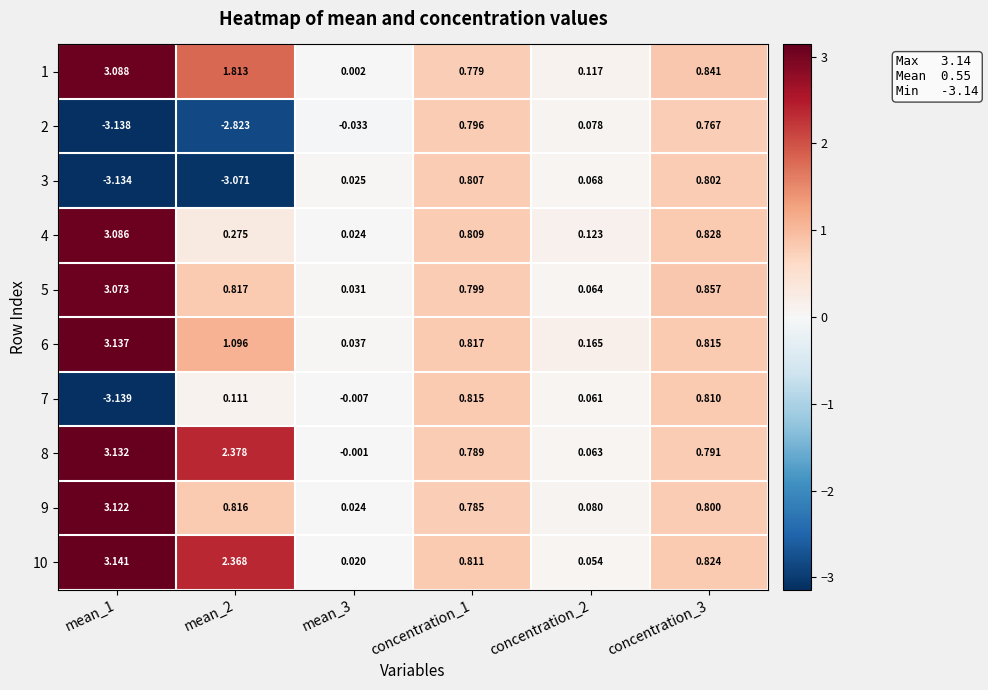

Is the value of 3 at concentration_1 greater than the value of 7 at mean_2?

Yes